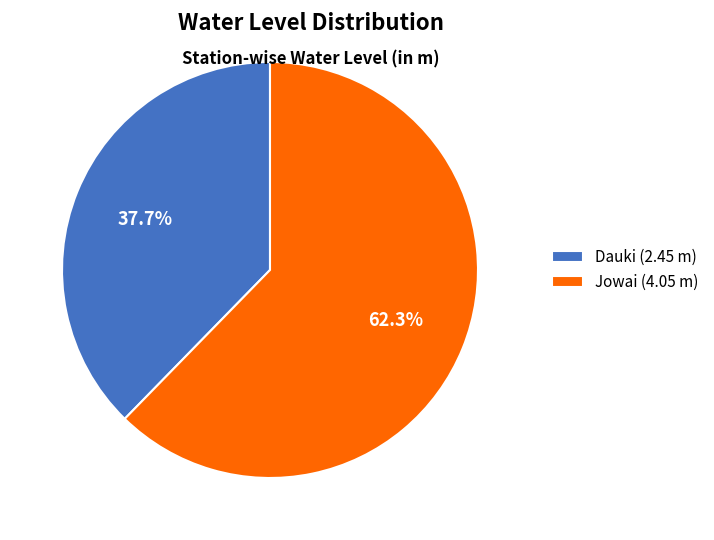

True or false: Dauki accounts for 38% of the total.

True